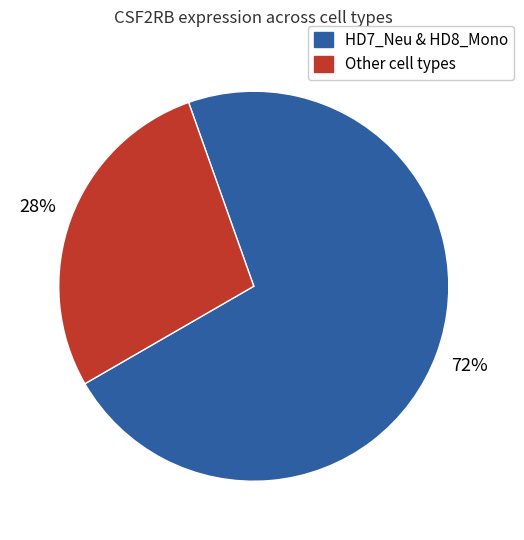

Which category has the biggest portion of the pie?

HD7_Neu & HD8_Mono